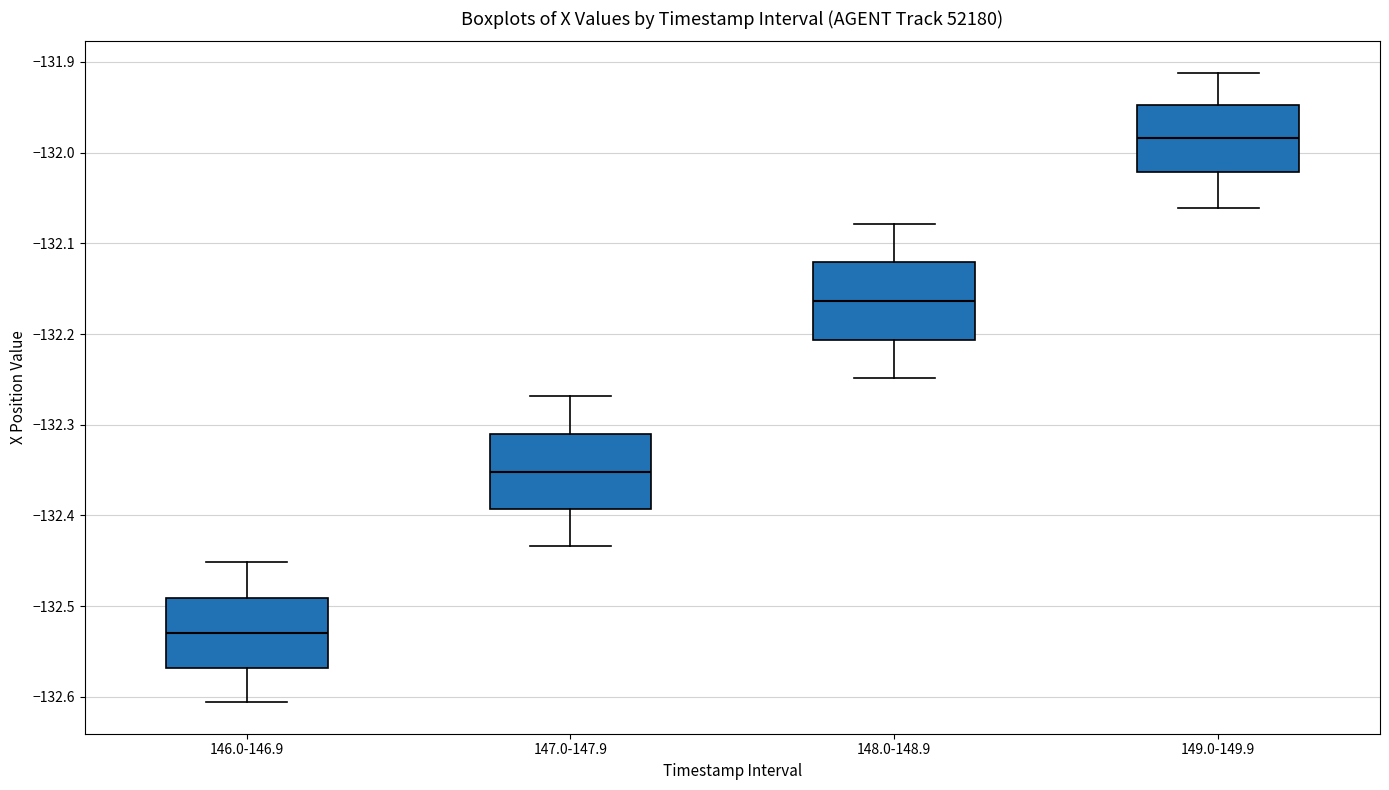

Where does the upper whisker of the box for 146.0-146.9 end on the y-axis? The values are not printed on the chart, so give them approximately, as read against the axis.

-132.45